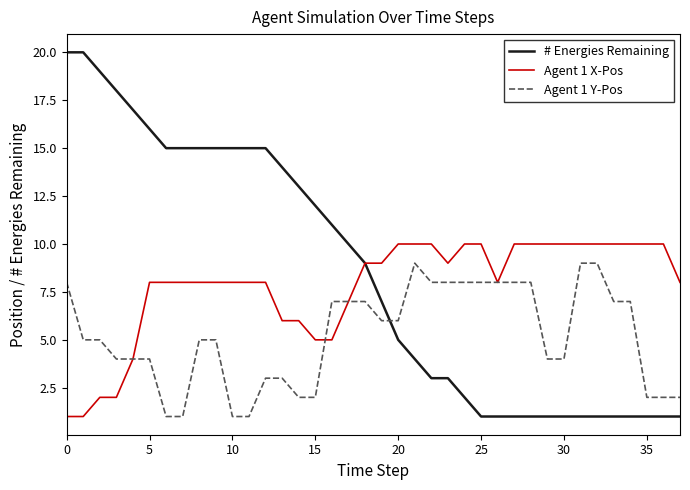

True or false: Agent 1 Y-Pos and # Energies Remaining intersect in this chart.

True